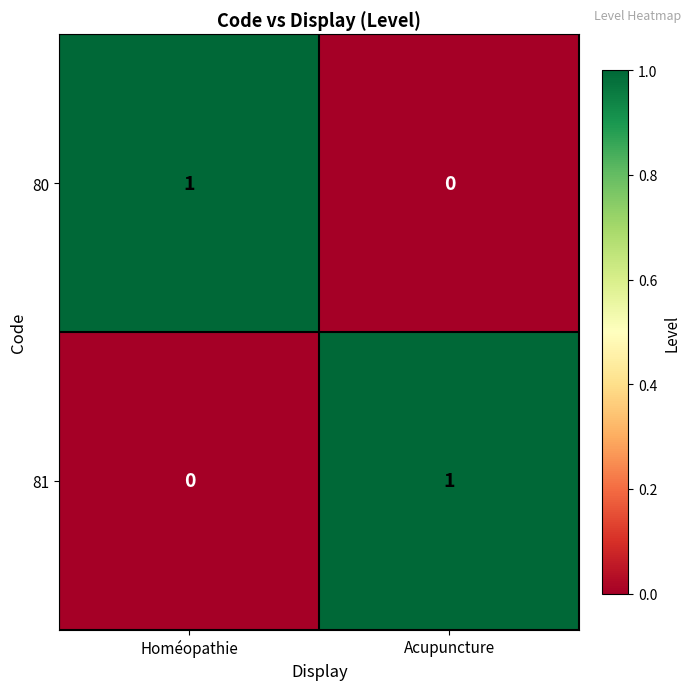

At which label is 81 closest to 0?

Homéopathie